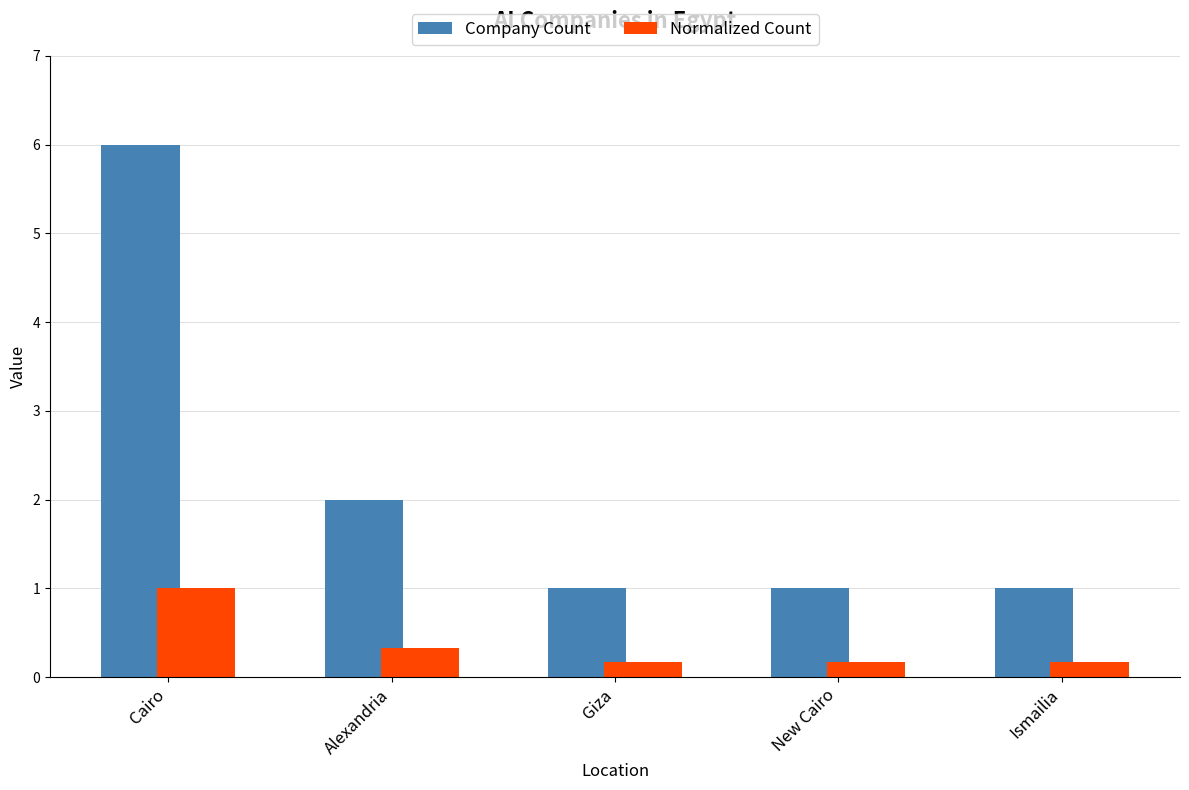

True or false: Company Count has a value of 1.3 at Alexandria.

False